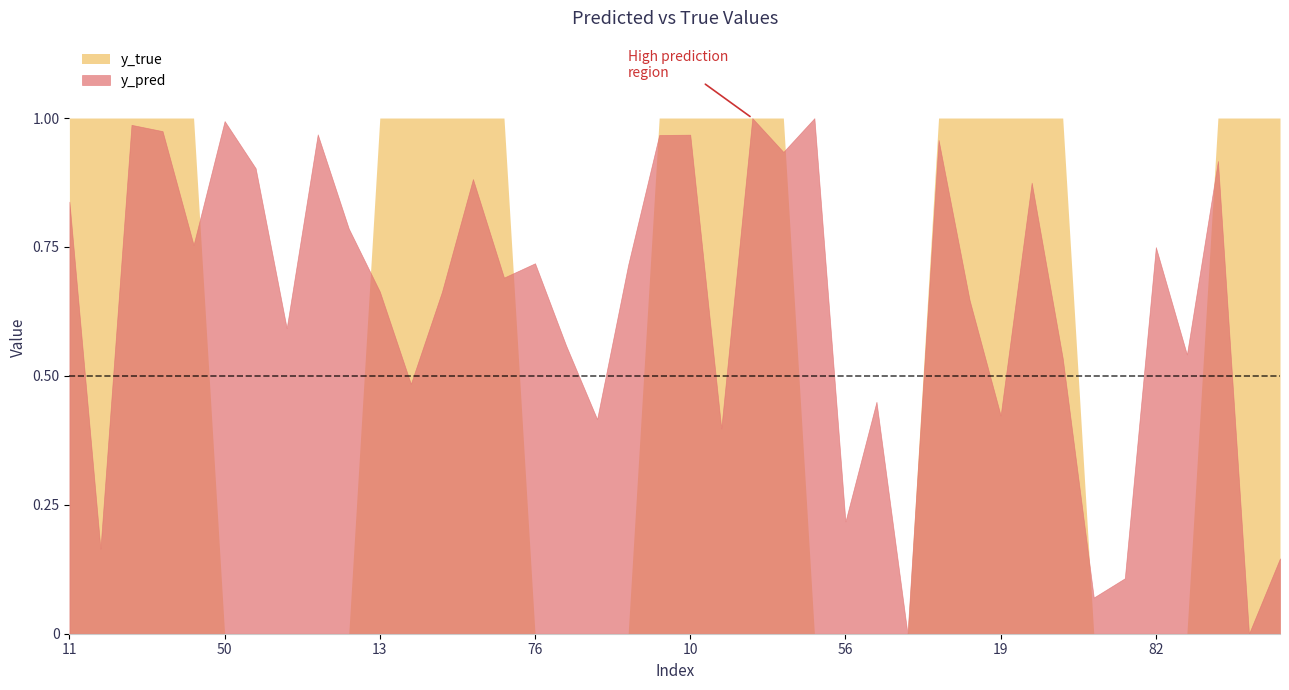

What is the average value of the y_pred series?

0.6